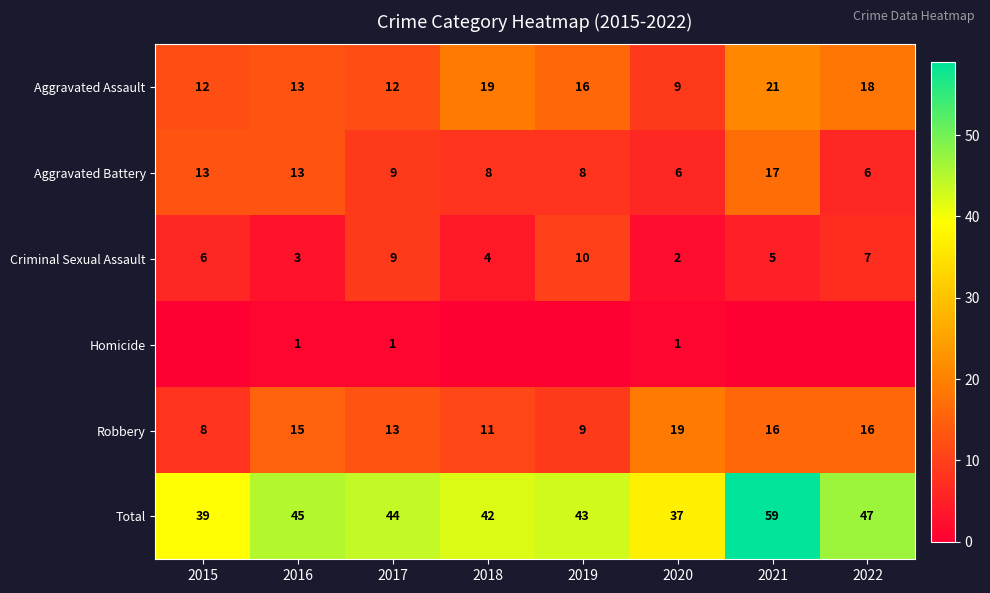

At 2020, list the series in order from smallest to largest.

Homicide, Criminal Sexual Assault, Aggravated Battery, Aggravated Assault, Robbery, Total